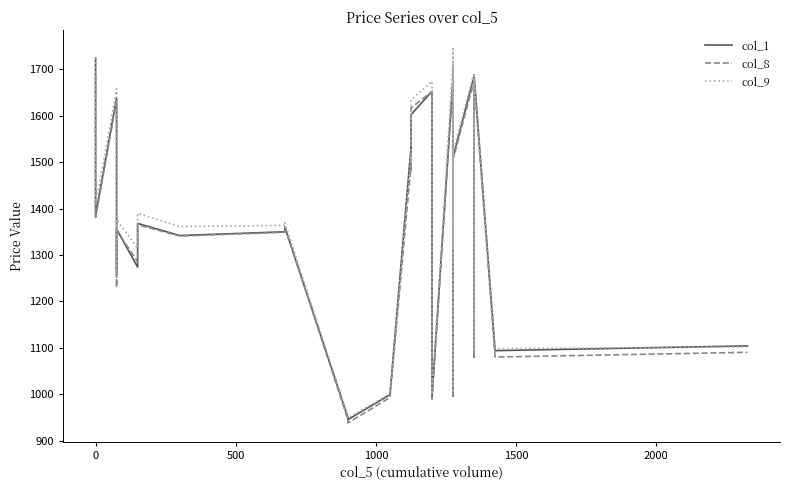

How many values in the col_9 series are below 1375?

19